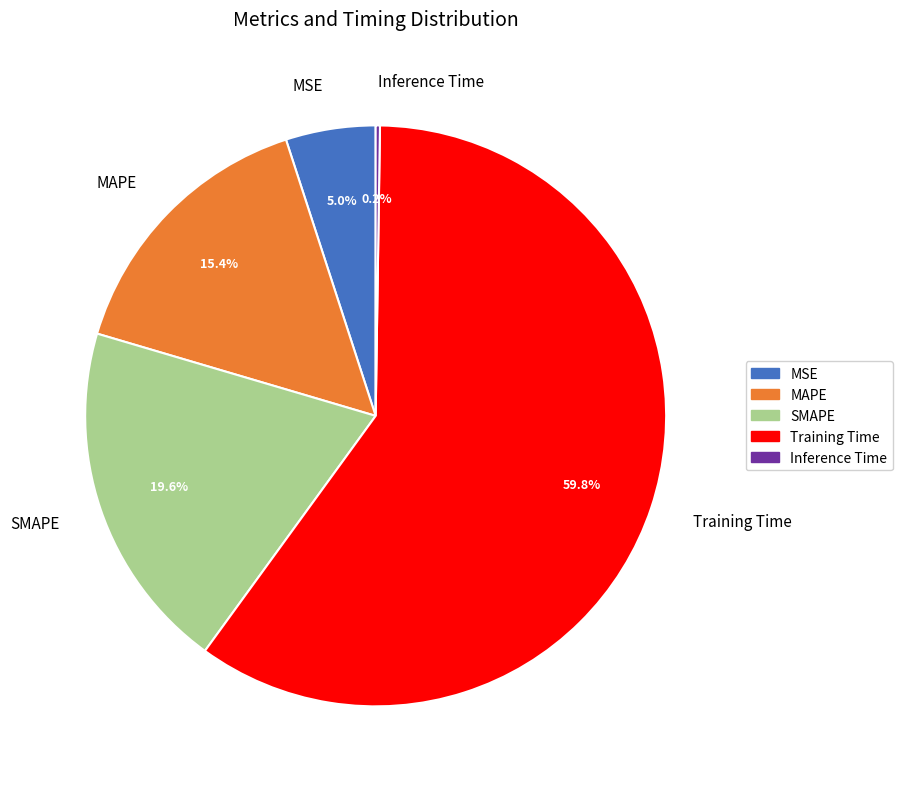

What percentage is NOT represented by SMAPE?

80.4%